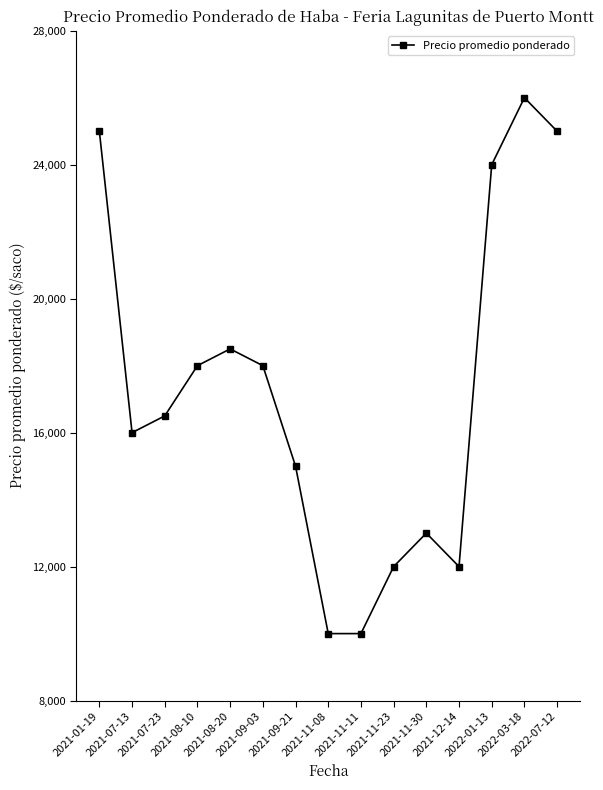

At which category does the data reach its first local peak?

2021-08-20